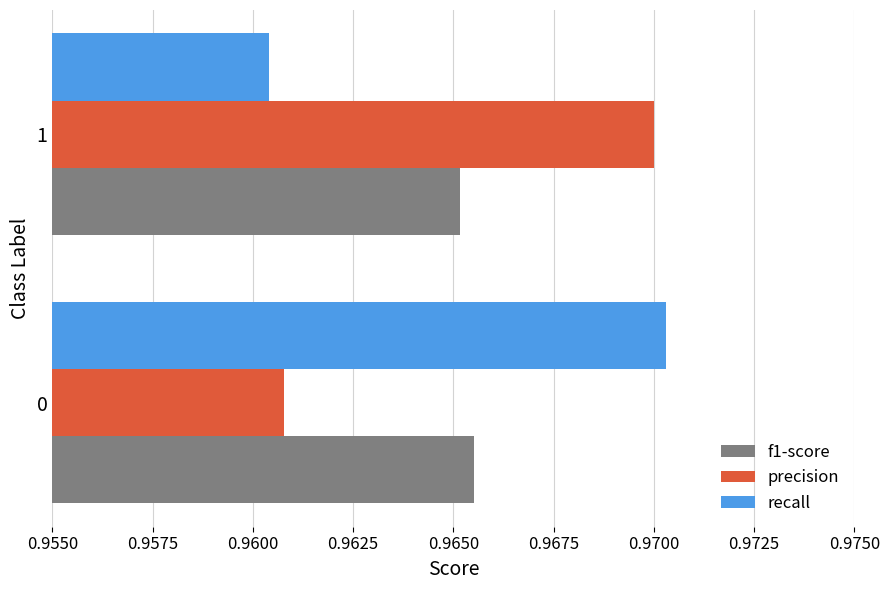

The precision series shows 1.3 at 1. True or false?

False